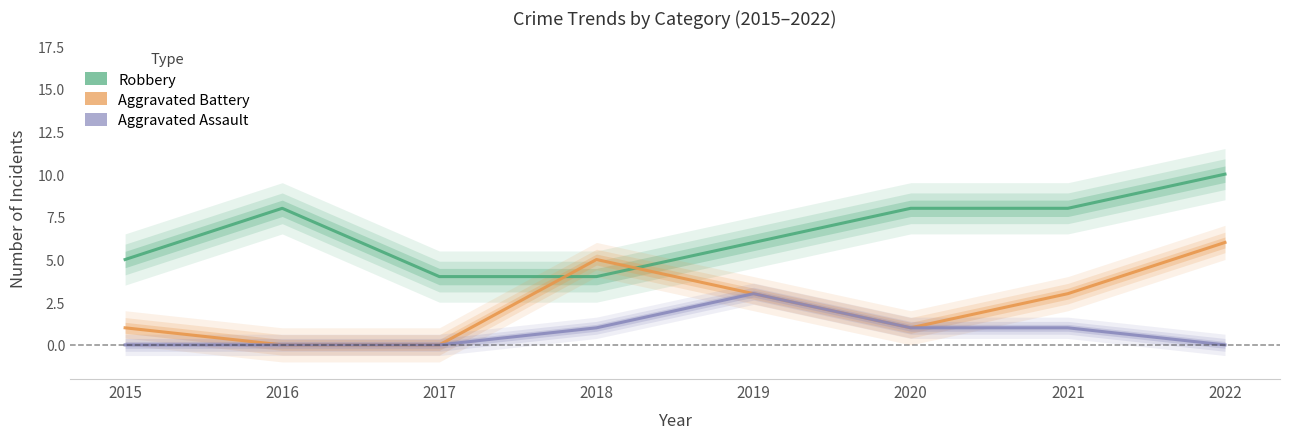

What is the sum of all Aggravated Assault values?

6